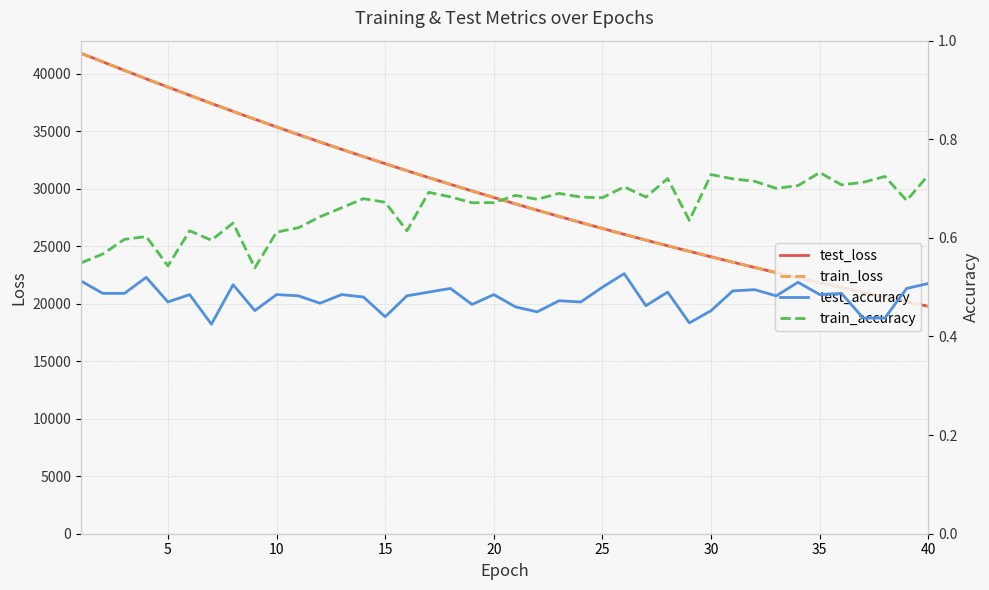

What are all the series names shown in the legend?

test_loss, train_loss, test_accuracy, train_accuracy